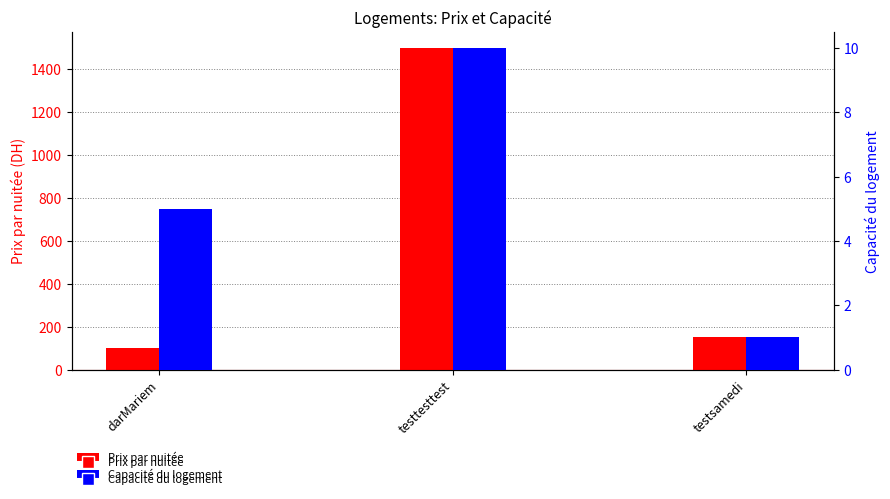

Rank the series at darMariem from lowest to highest value.

Capacité du logement, Prix par nuitée